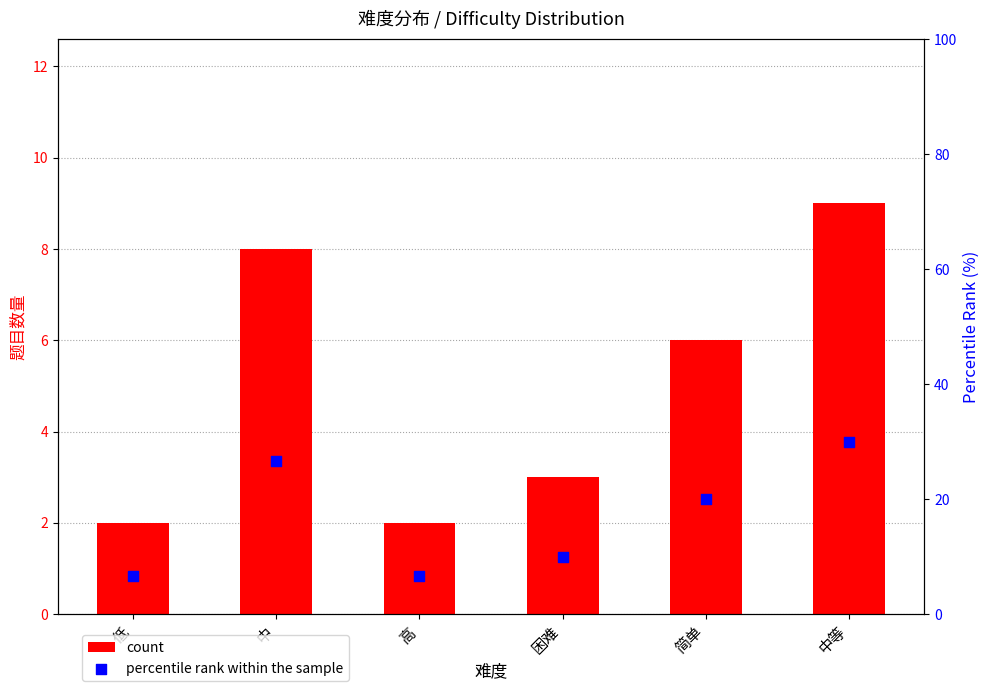

Is the value of count at 简单 greater than the value of percentile rank within the sample at 困难?

No